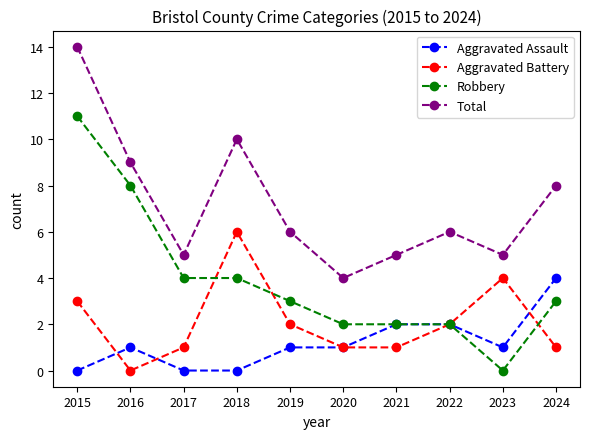

Is the value of Aggravated Battery at 2022 greater than the value of Total at 2016?

No